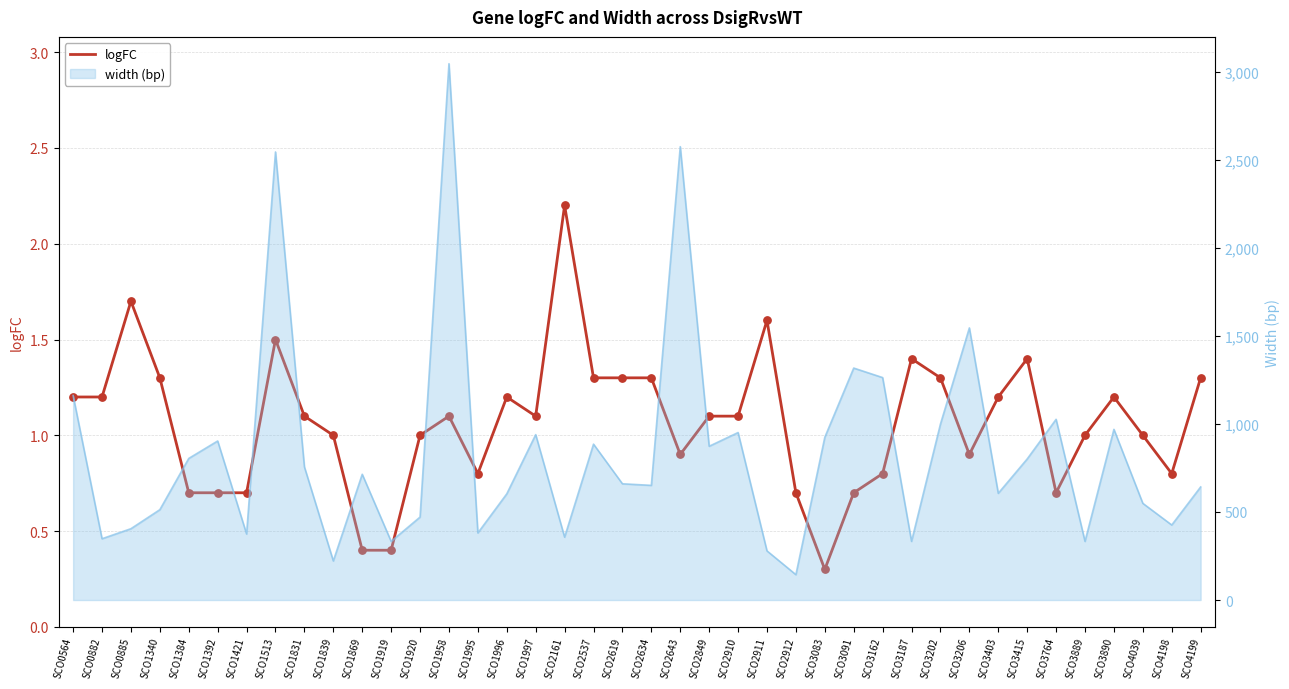

Which has a higher value, SCO2910 or SCO3764?

SCO2910